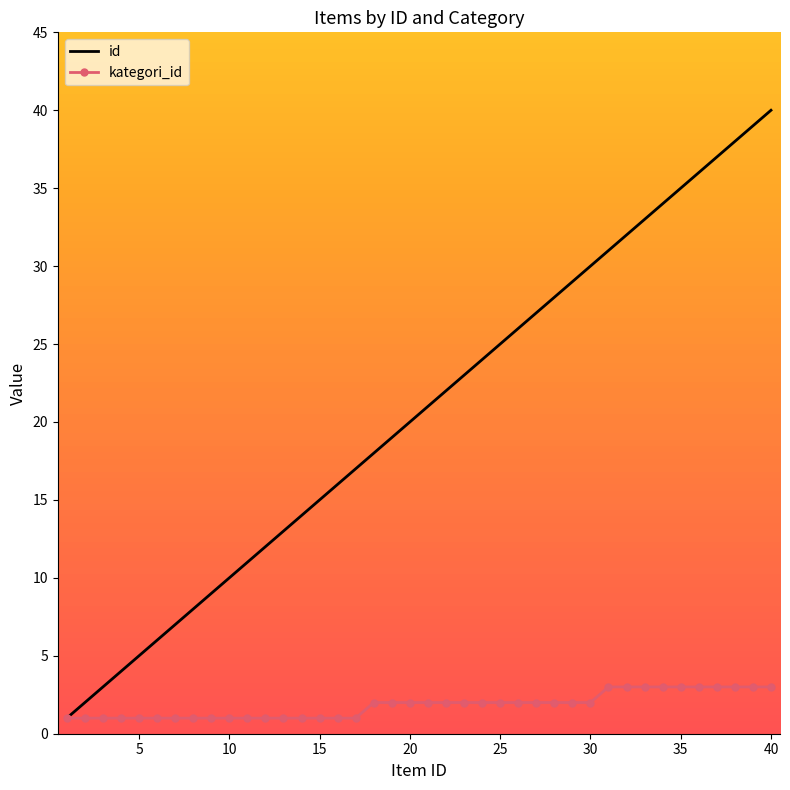

Which series has the widest spread of values?

id